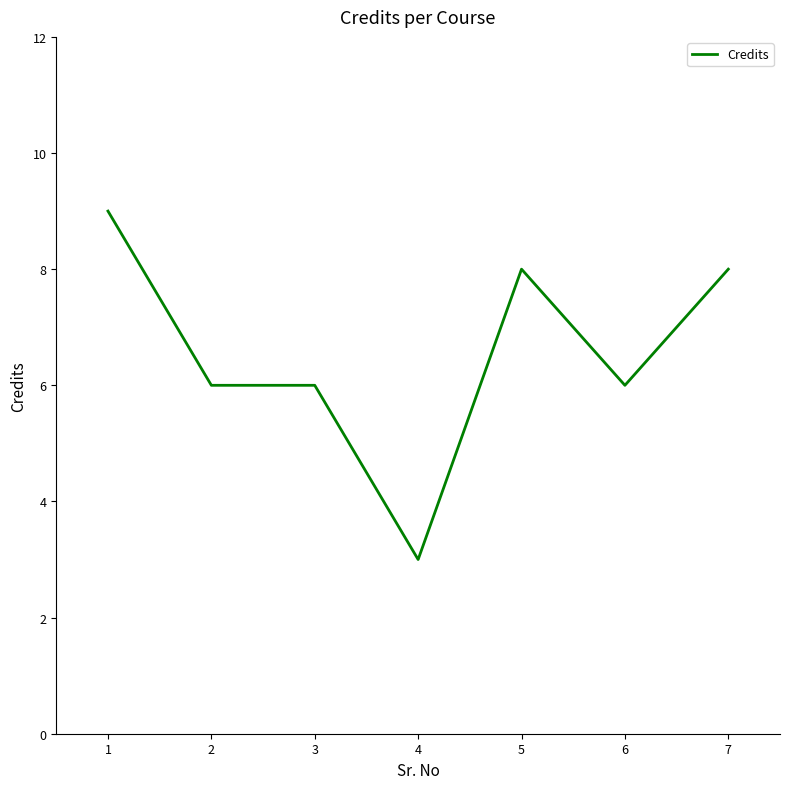

What is the sum of the values at 1 and 5?

17